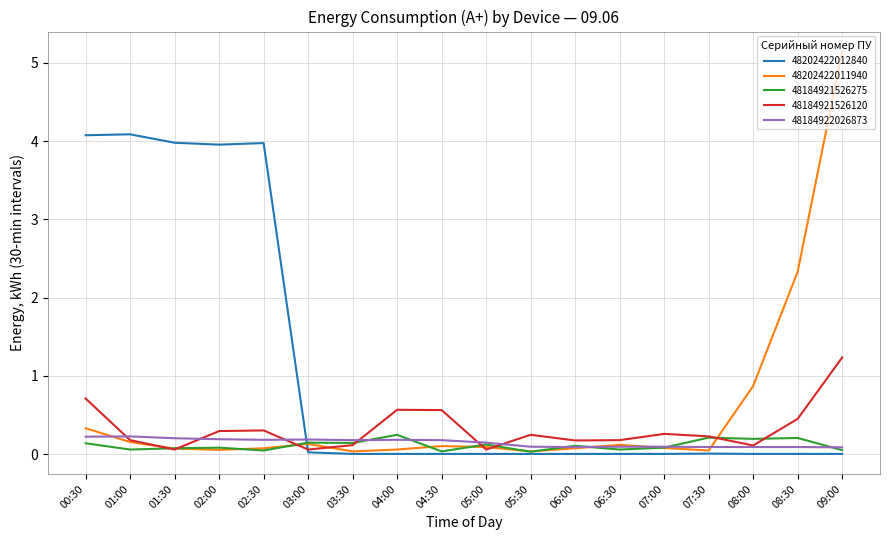

Where is 48202422011940 nearest to the value 2?

08:30